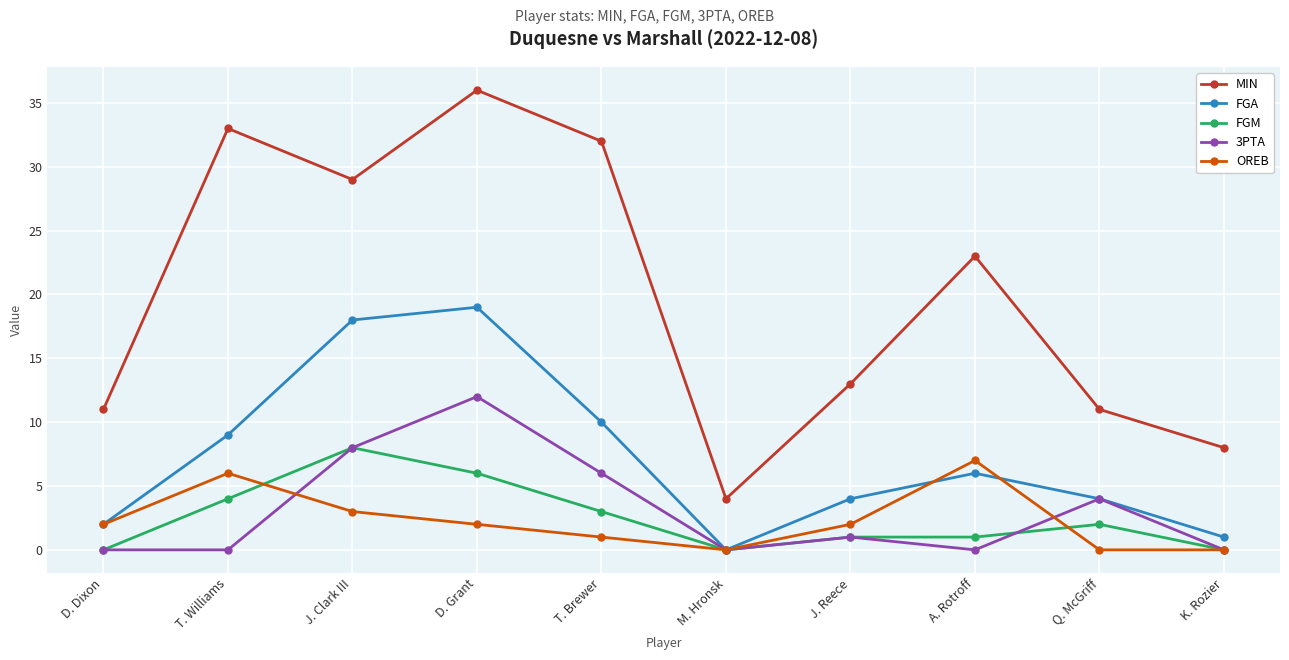

Reading left to right, list all the values displayed in this chart.

MIN: 11	33	29	36	32	4	13	23	11	8
FGA: 2	9	18	19	10	0	4	6	4	1
FGM: 0	4	8	6	3	0	1	1	2	0
3PTA: 0	0	8	12	6	0	1	0	4	0
OREB: 2	6	3	2	1	0	2	7	0	0